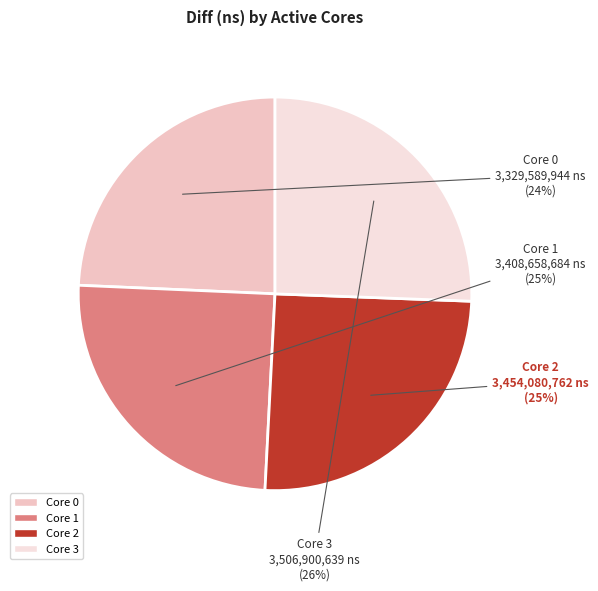

The Core 3 slice represents 26% of the pie. True or false?

True